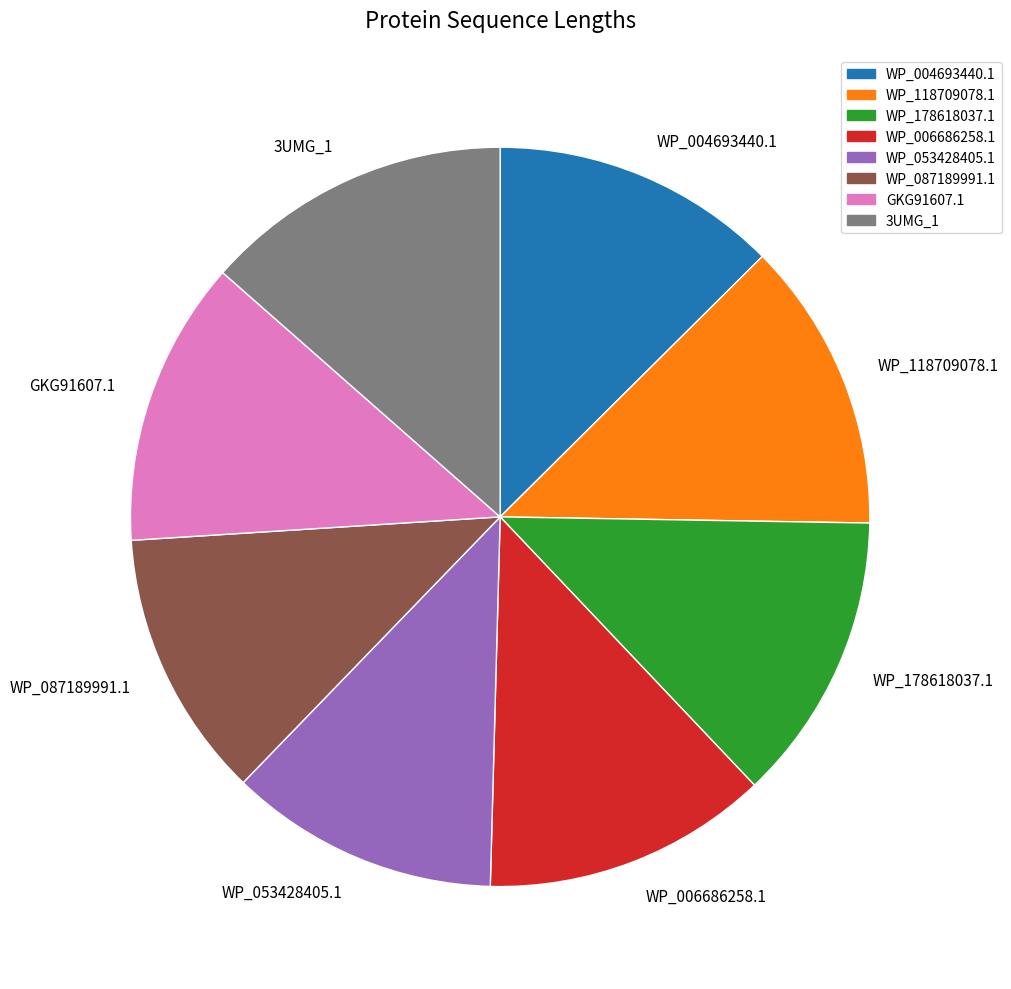

Is WP_004693440.1 the majority of the pie?

No